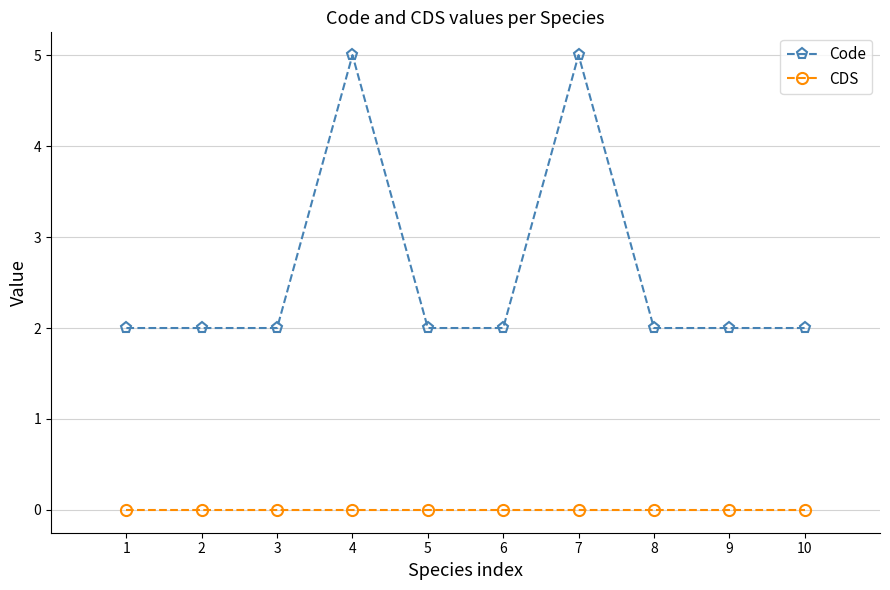

Which series changed the most between 6 and 7?

Code